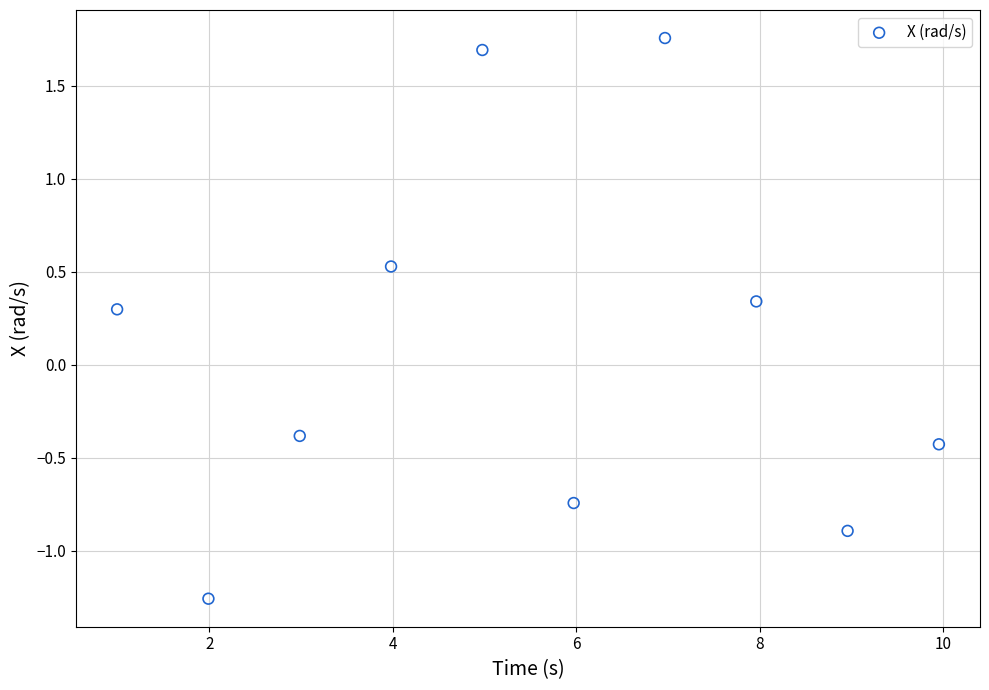

What is the range of X values (max minus min)?

9.0